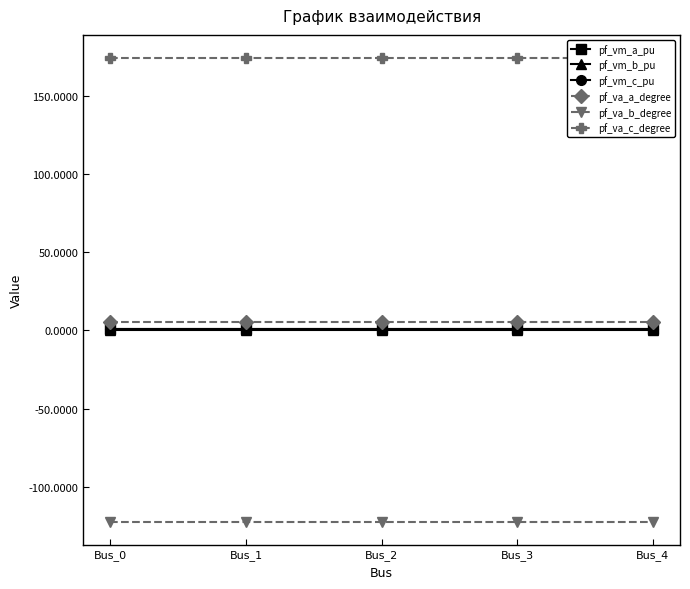

The pf_va_a_degree series shows 5.2 at Bus_2. True or false?

True